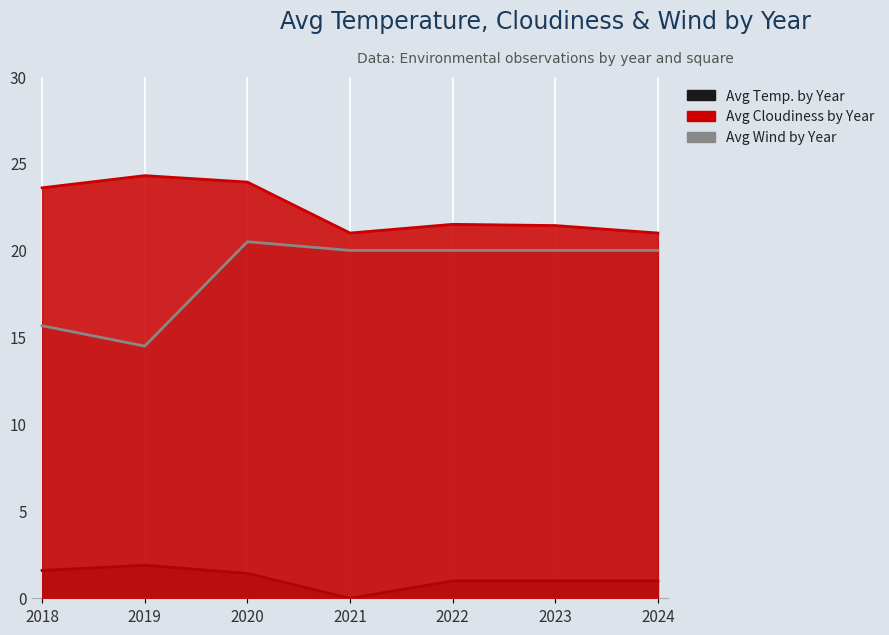

What are all the series names shown in the legend?

Avg Temp. by Year, Avg Cloudiness by Year, Avg Wind by Year